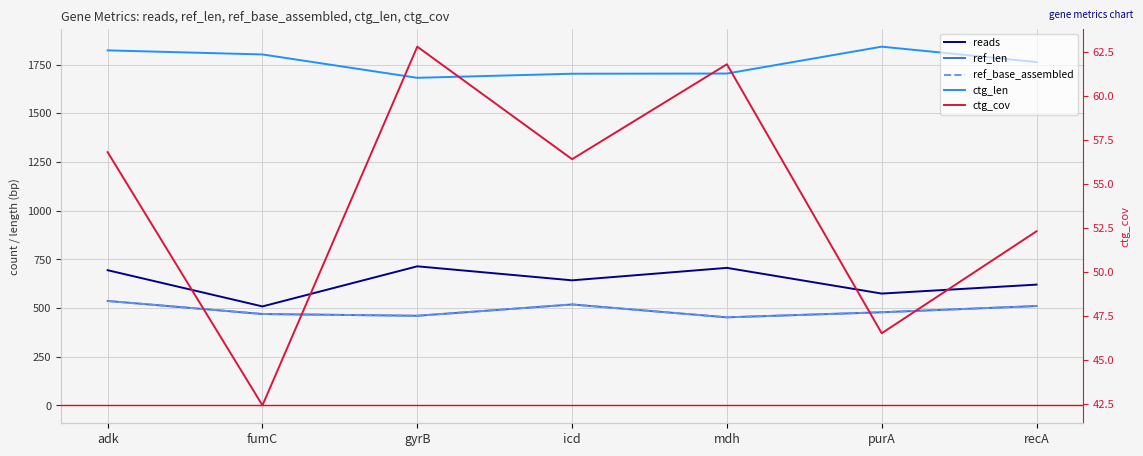

What is the label of the 5th point from the left?

mdh